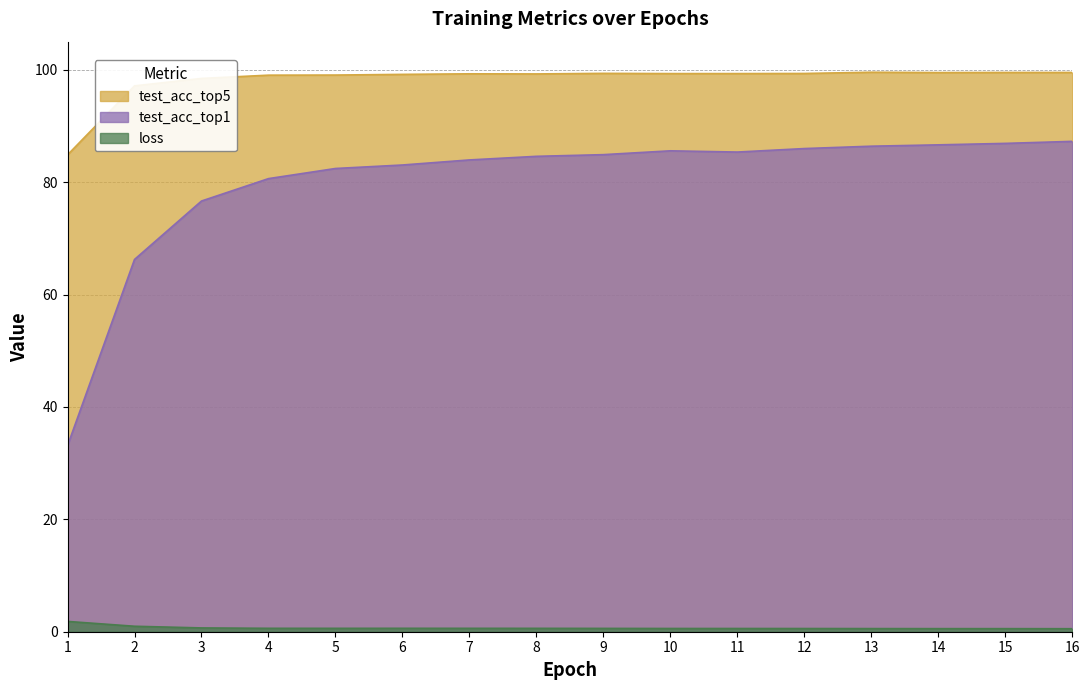

What is the value of the test_acc_top5 point at the 7th from the left?

99.3